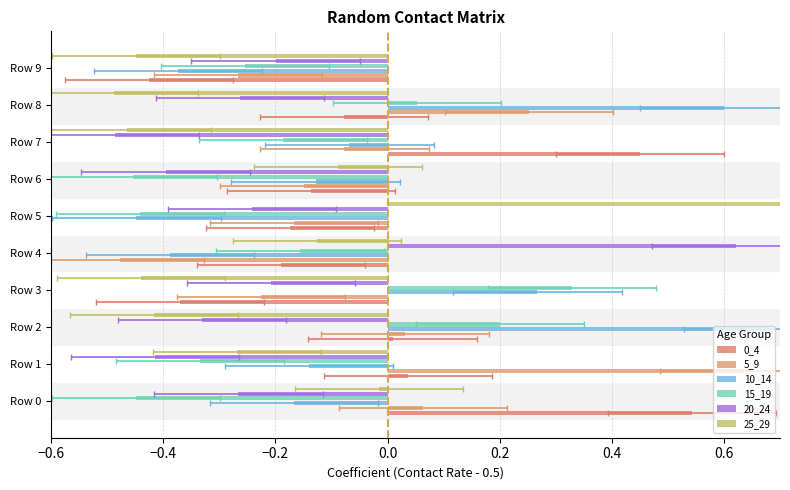

How many values in the 0_4 series exceed 0?

4